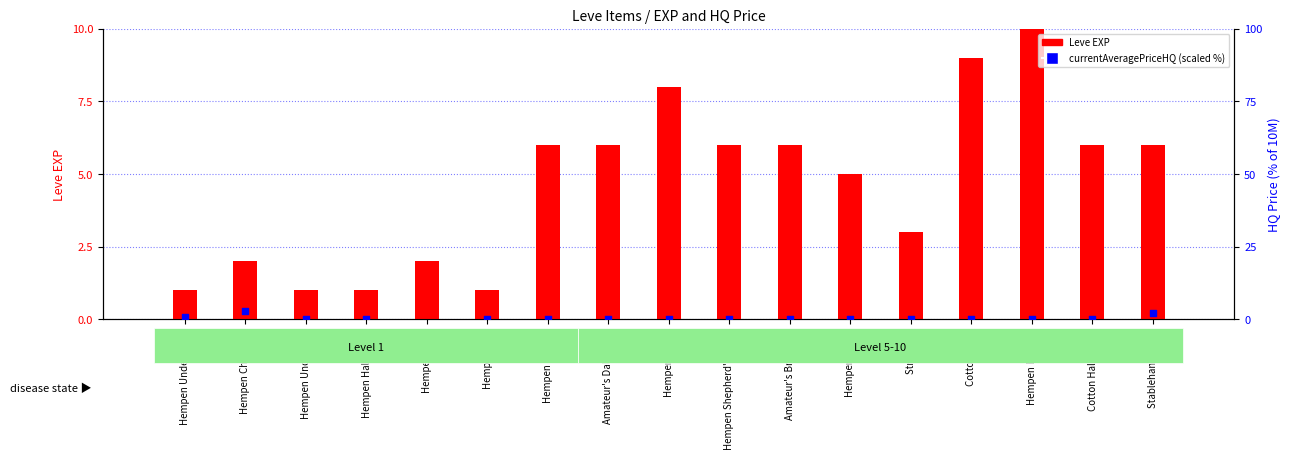

At which category is the sum across all series the highest?

Hempen Cowl